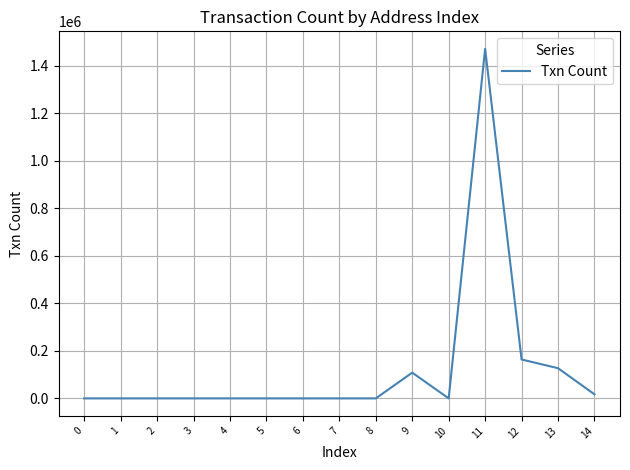

What is the change in value from 7 to 12?

+163807